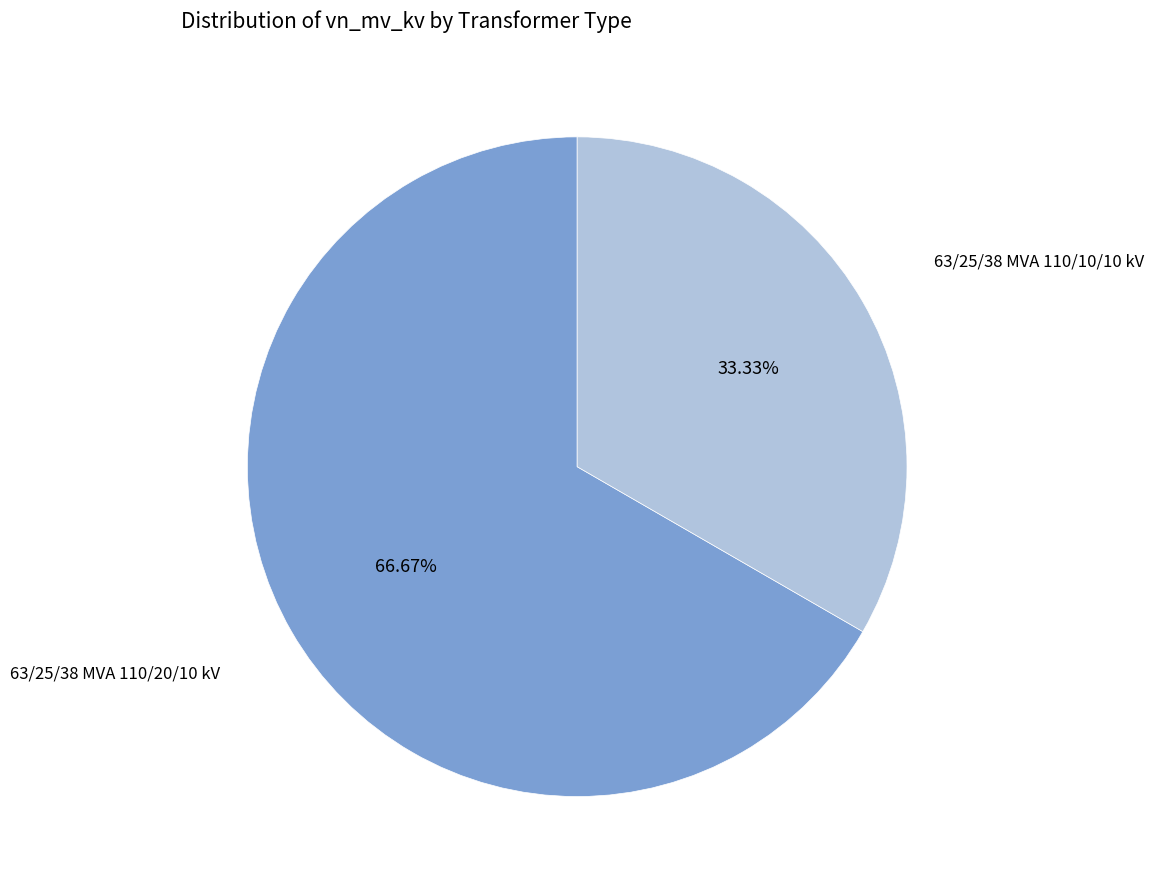

Is there a majority slice in this chart?

Yes